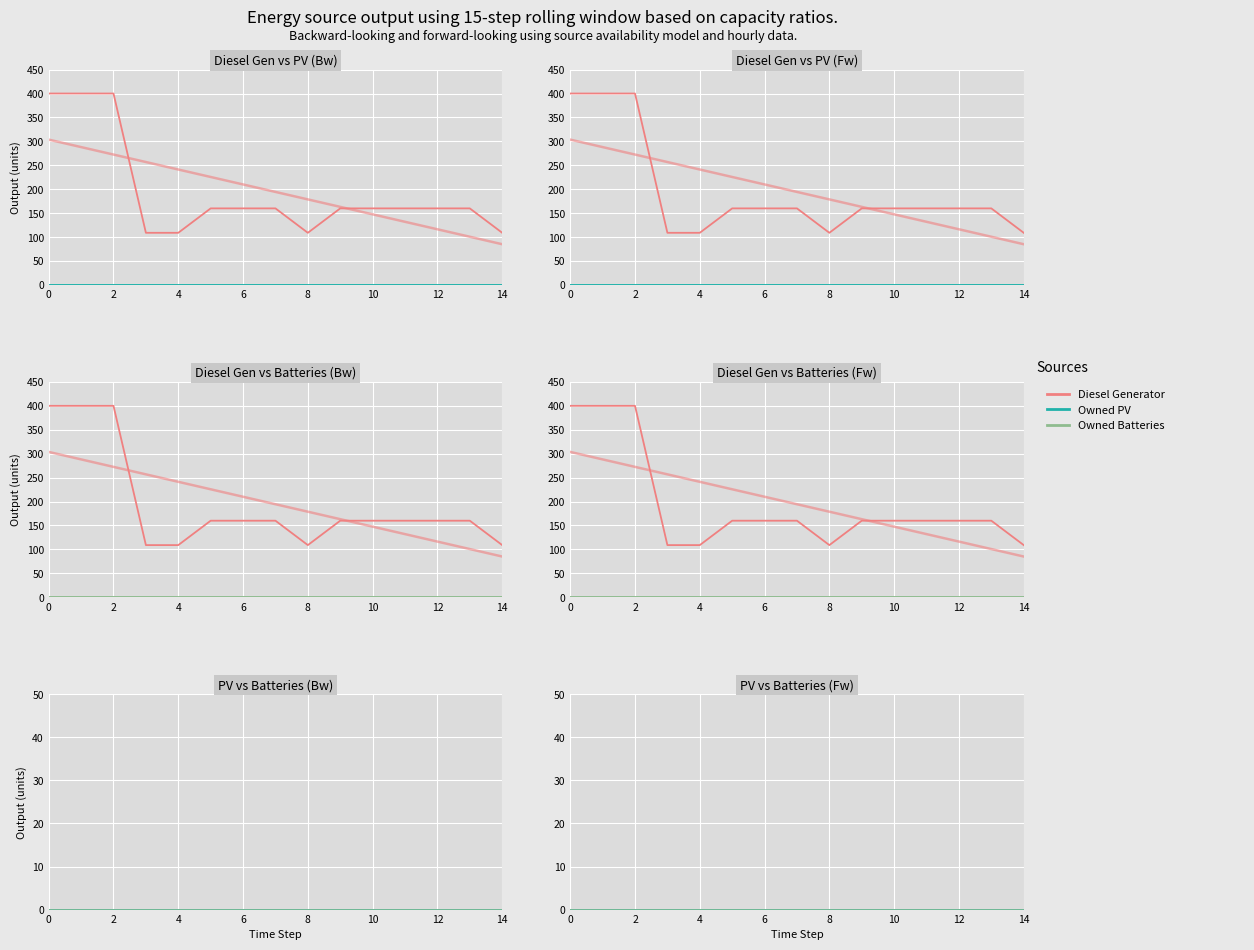

Rank the series by their maximum value, from highest to lowest.

Diesel Generator, Owned PV, Owned Batteries